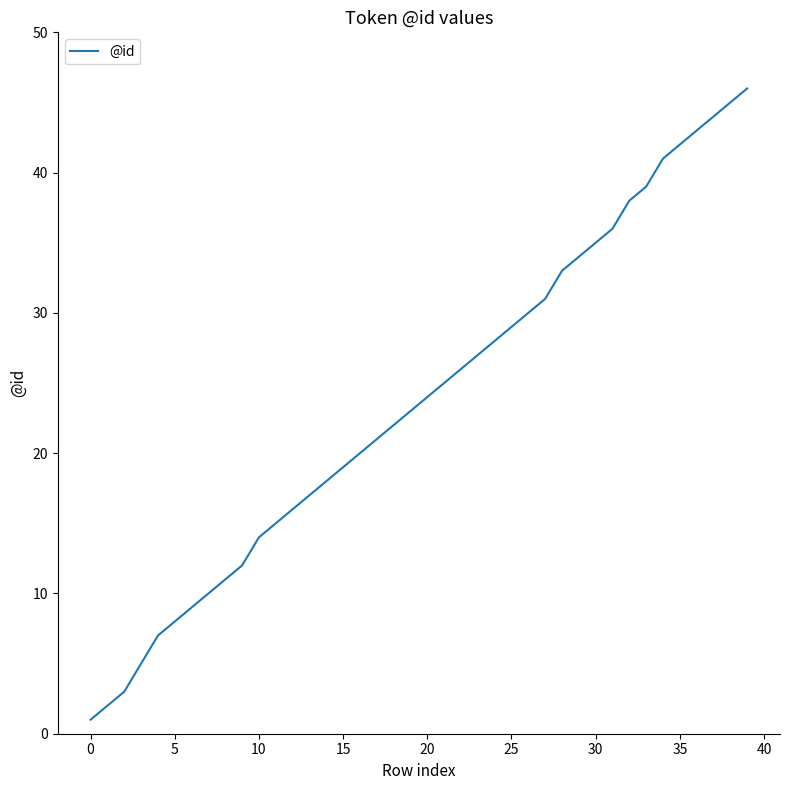

What is the difference between the maximum and minimum values?

45